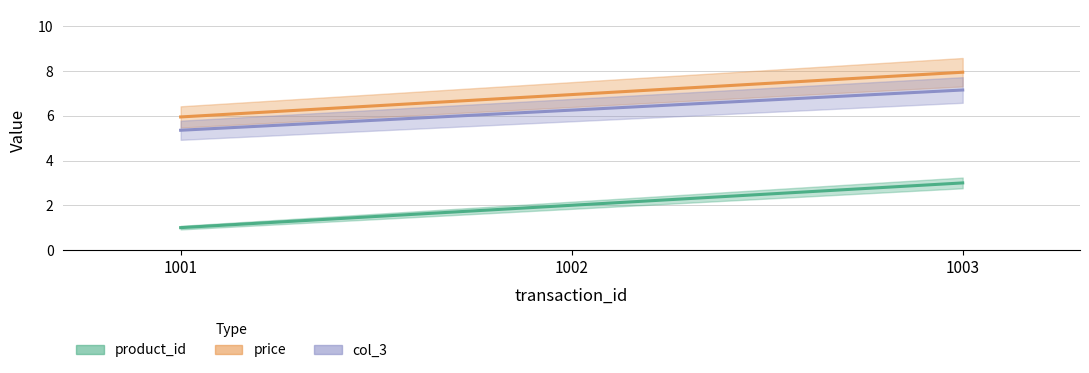

What are all the series names shown in the legend?

product_id, price, col_3